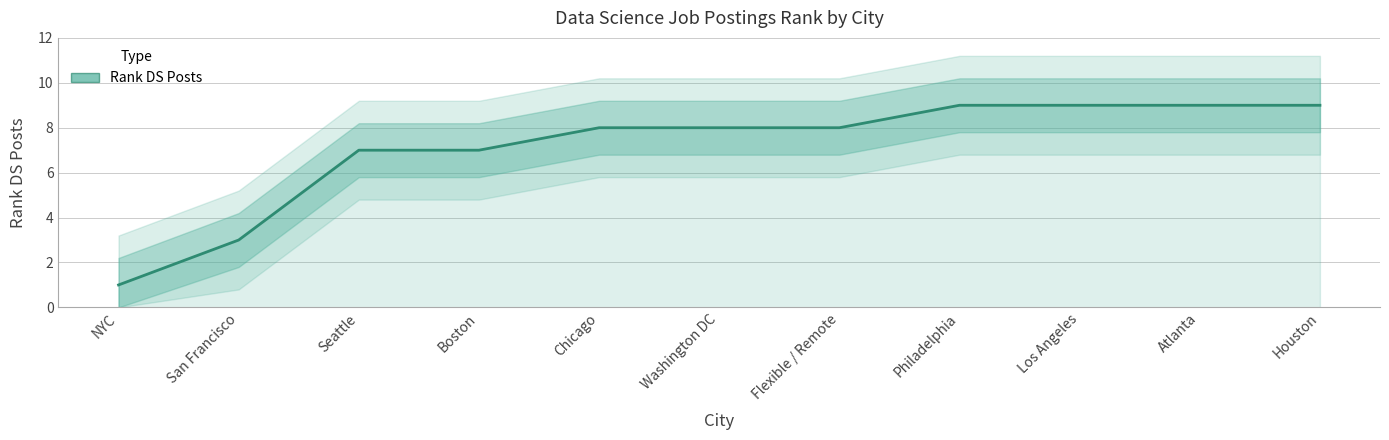

Between San Francisco and Seattle, which is larger?

Seattle